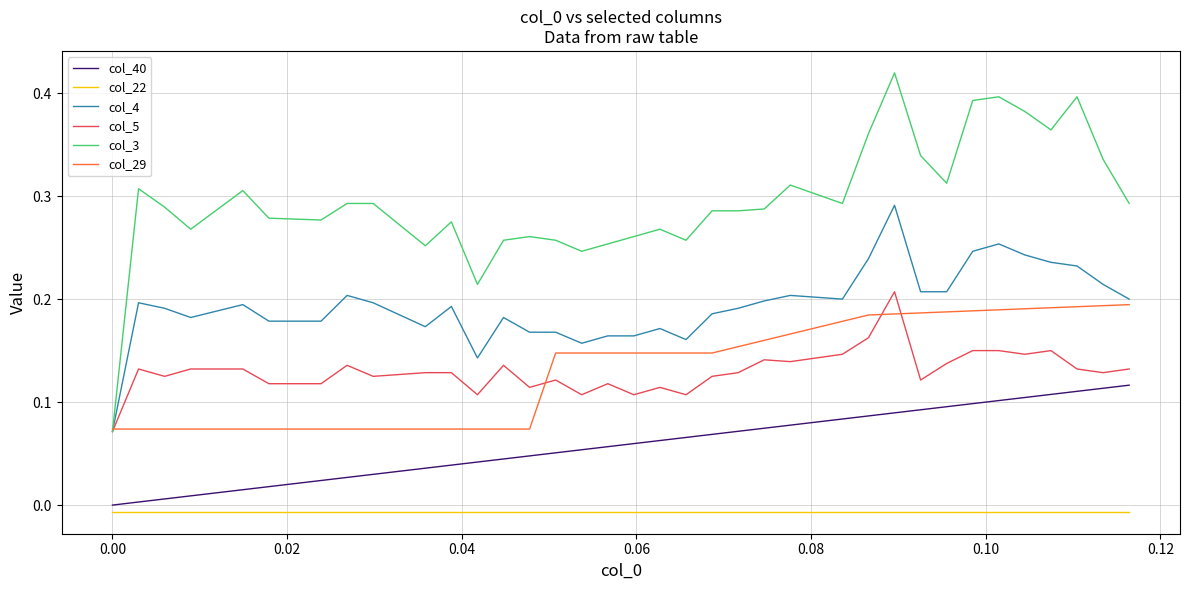

Which series has the largest total across all categories?

col_3